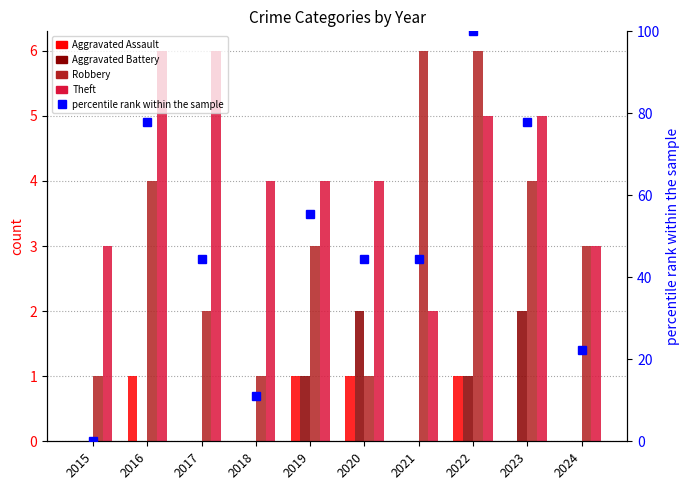

Which series has the largest total across all categories?

percentile rank within the sample